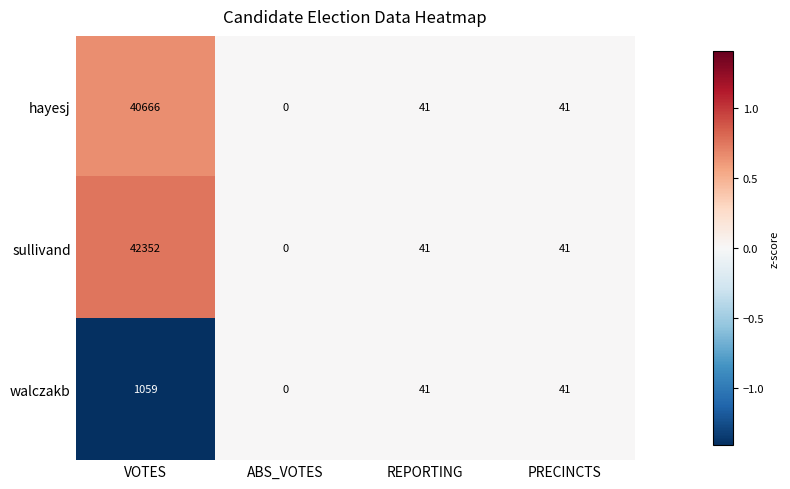

What is the maximum value for sullivand?

42352